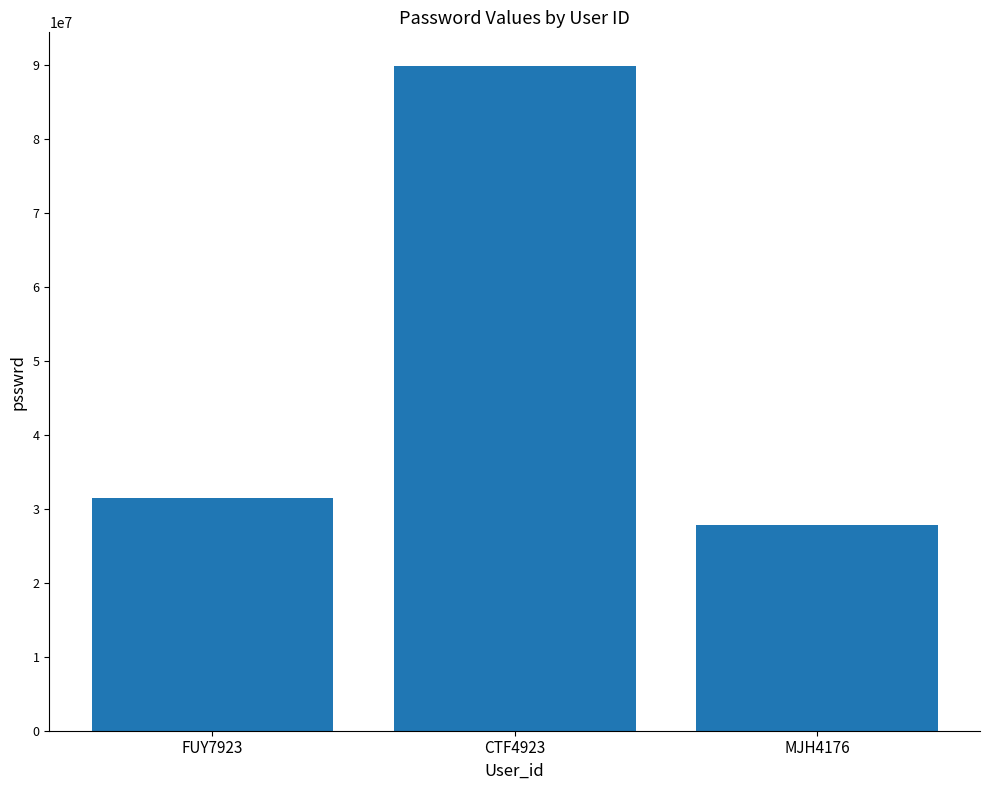

Which label corresponds to the smallest value in the chart?

MJH4176